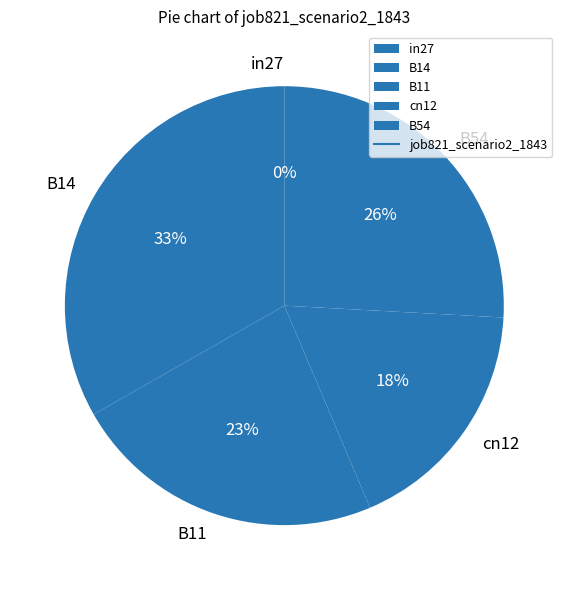

To the nearest percent, what is the combined percentage of B11 and in27?

23%